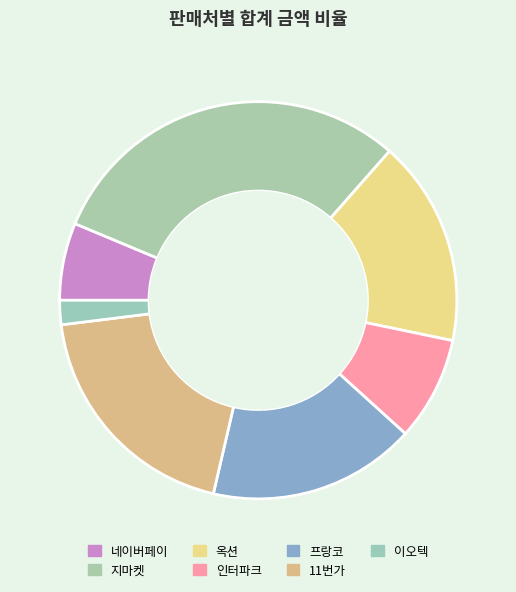

Is 11번가 the majority of the pie?

No